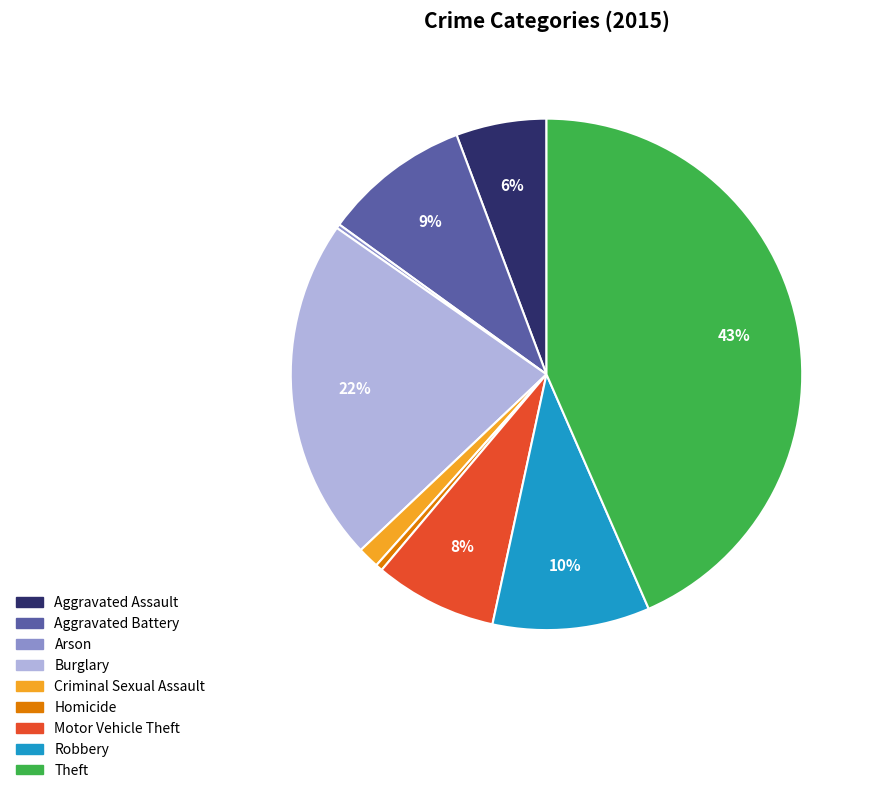

What is the largest slice in the pie chart?

Theft